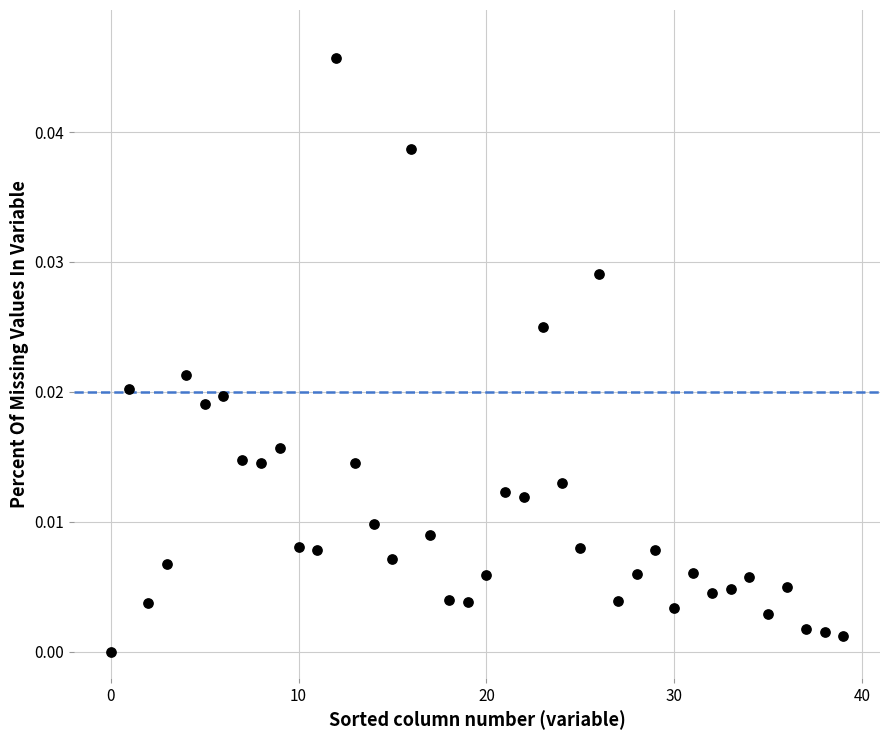

How many data points are displayed?

40